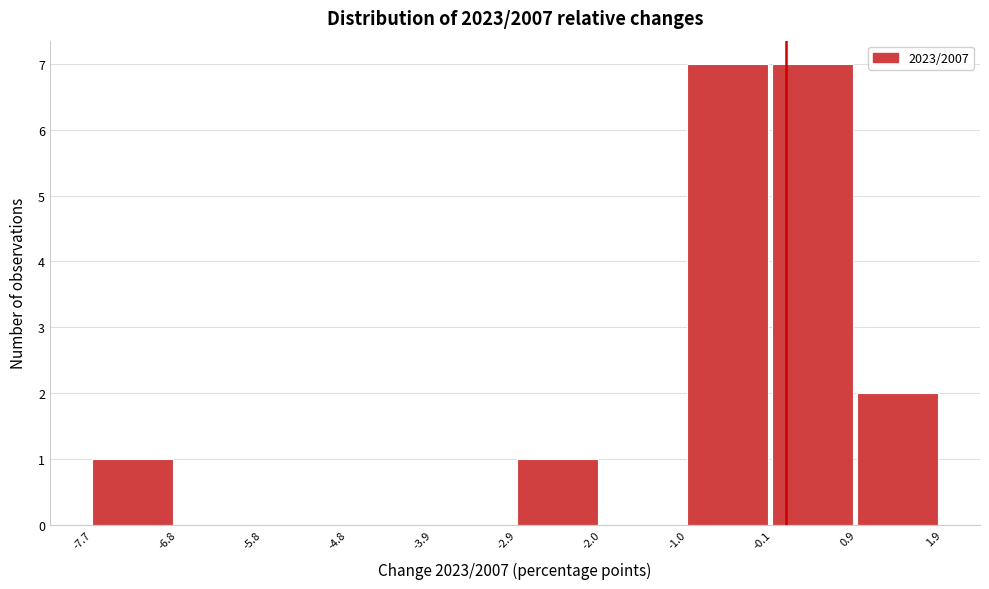

What is the height of the bar covering -1.0 to -0.1 on the x-axis? The values are not printed on the chart, so give them approximately, as read against the axis.

7